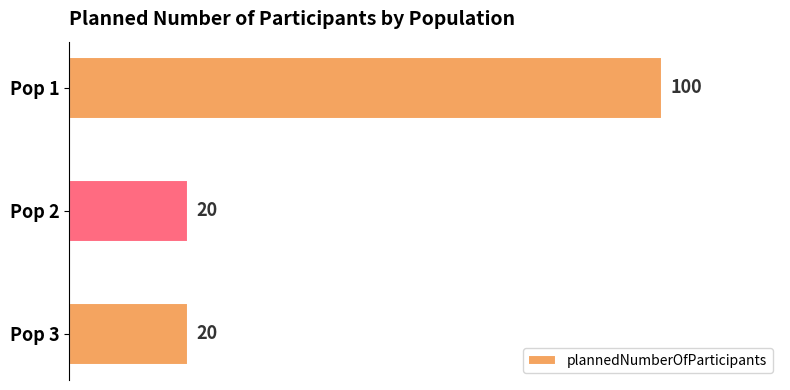

Is it true that the value at Pop 1 is 25?

False